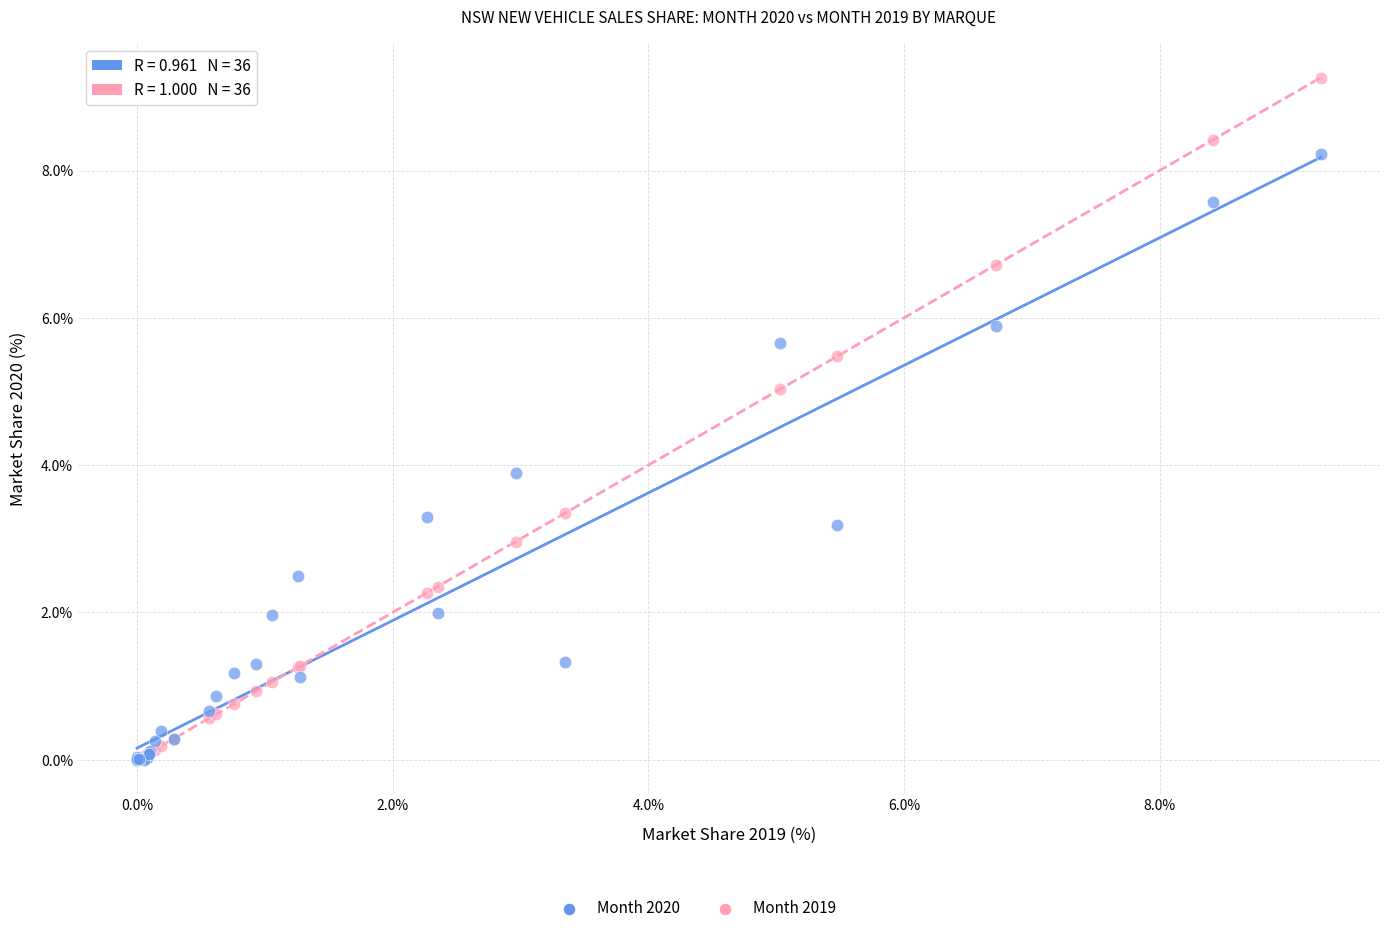

Which series has the largest Y range (max minus min)?

Month 2019